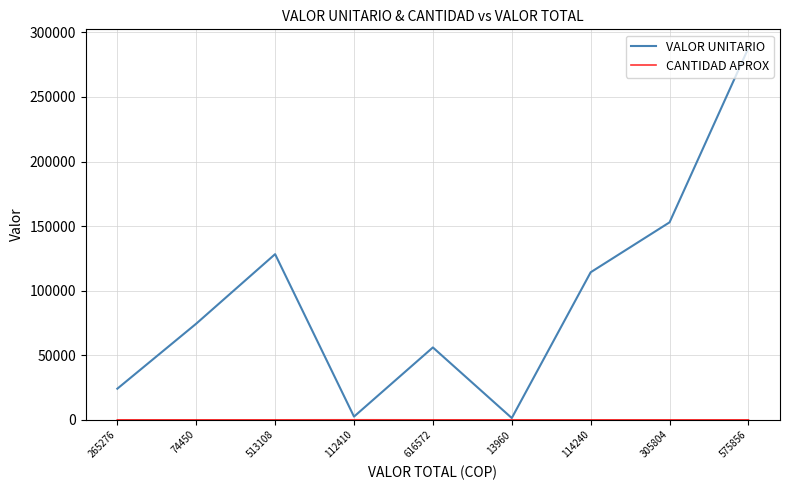

What is the sum of all VALOR UNITARIO values?

841859